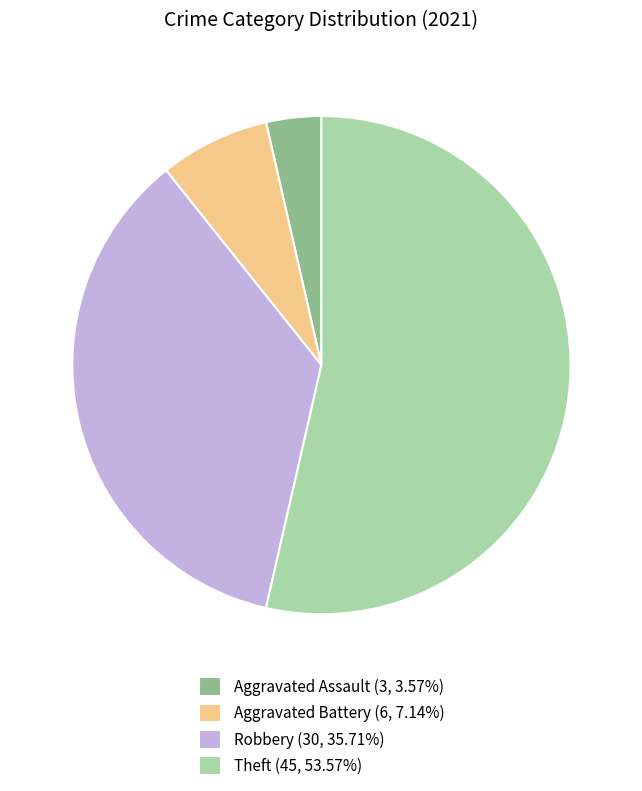

Is Aggravated Assault the majority of the pie?

No